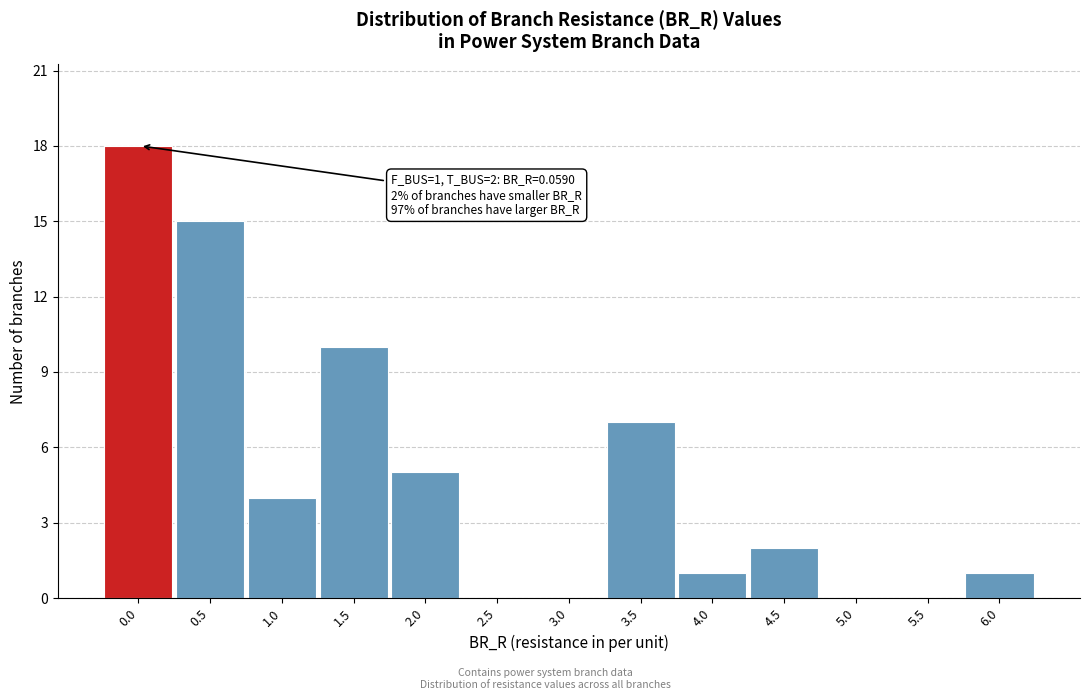

Reading left to right, what are all the values shown in this chart?

0.0=18	0.5=15	1.0=4	1.5=10	2.0=5	2.5=0	3.0=0	3.5=7	4.0=1	4.5=2	5.0=0	5.5=0	6.0=1